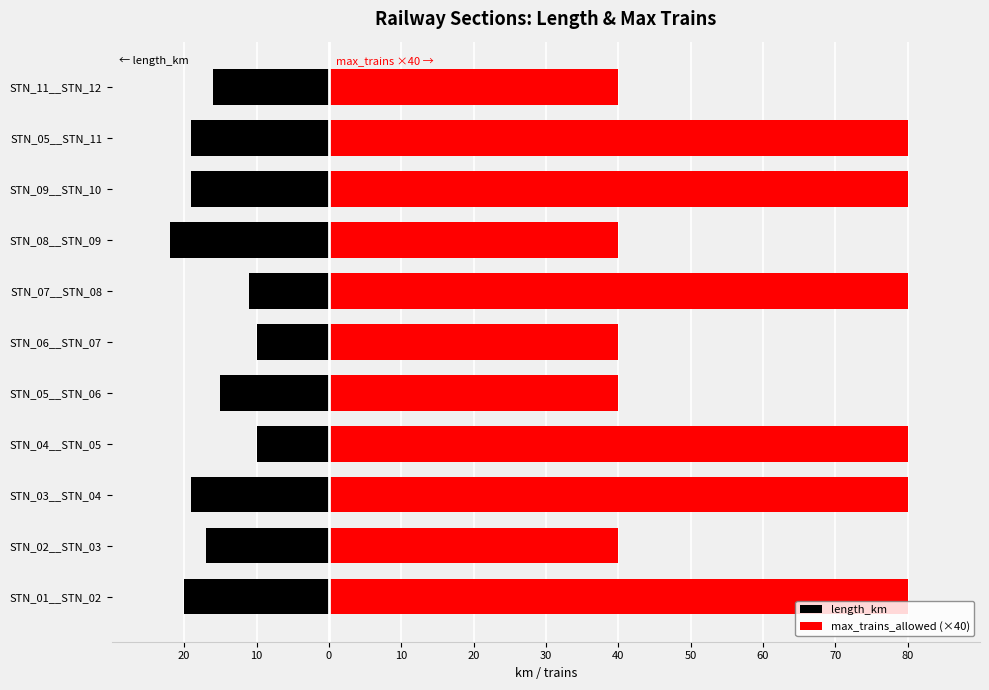

What are all the series names shown in the legend?

length_km, max_trains_allowed (×40)